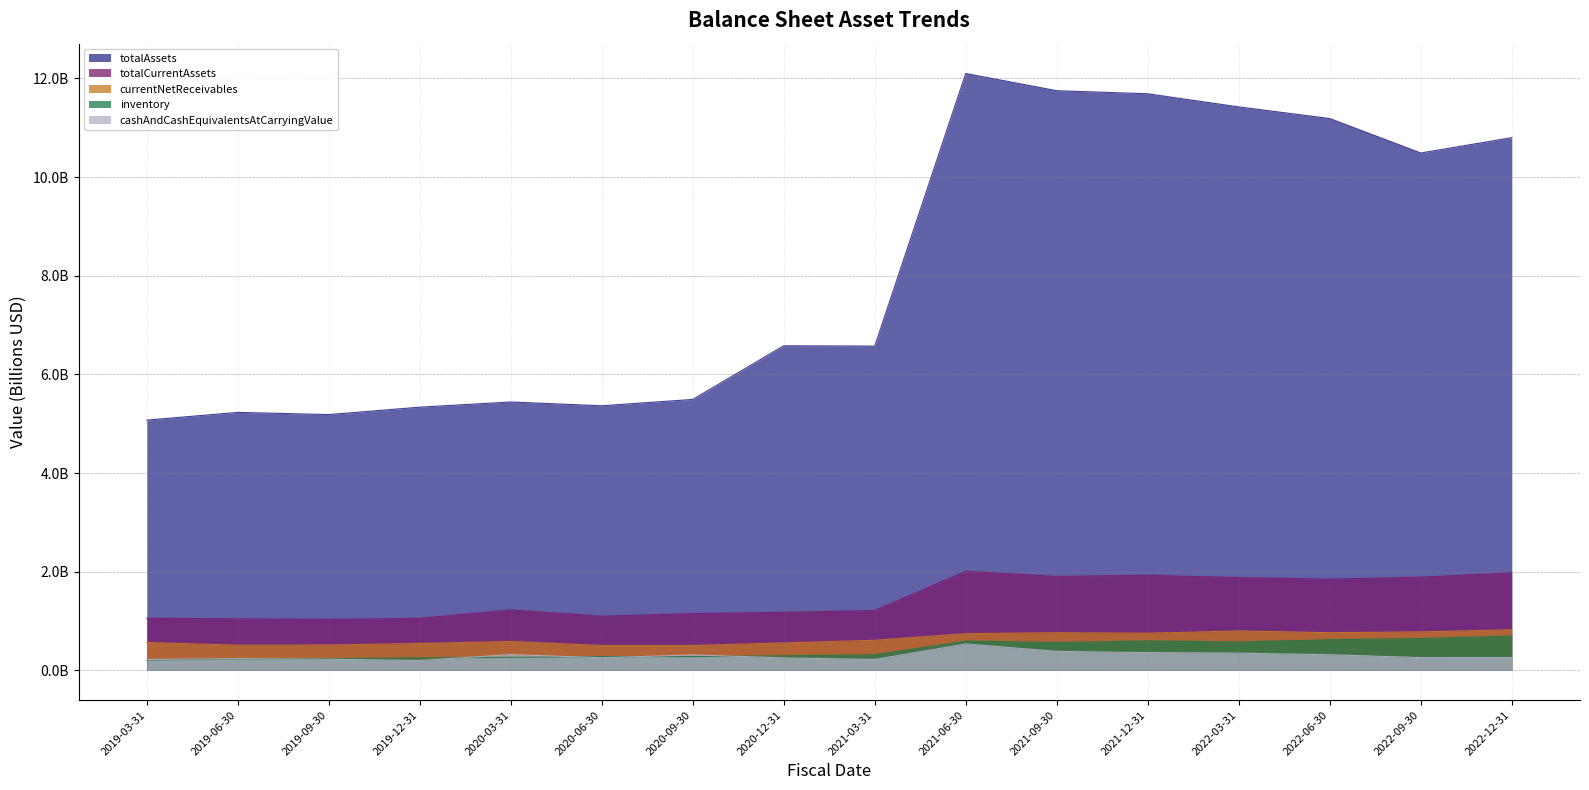

What is the value of the currentNetReceivables point at the 9th from the left?

0.6